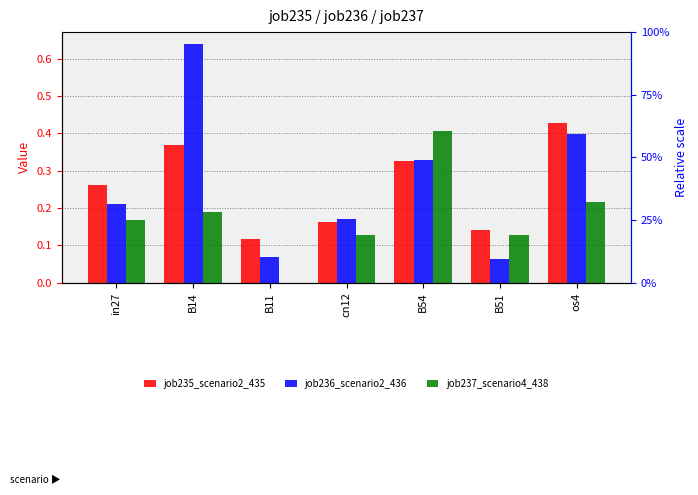

The job235_scenario2_435 series shows 0.7 at os4. True or false?

False